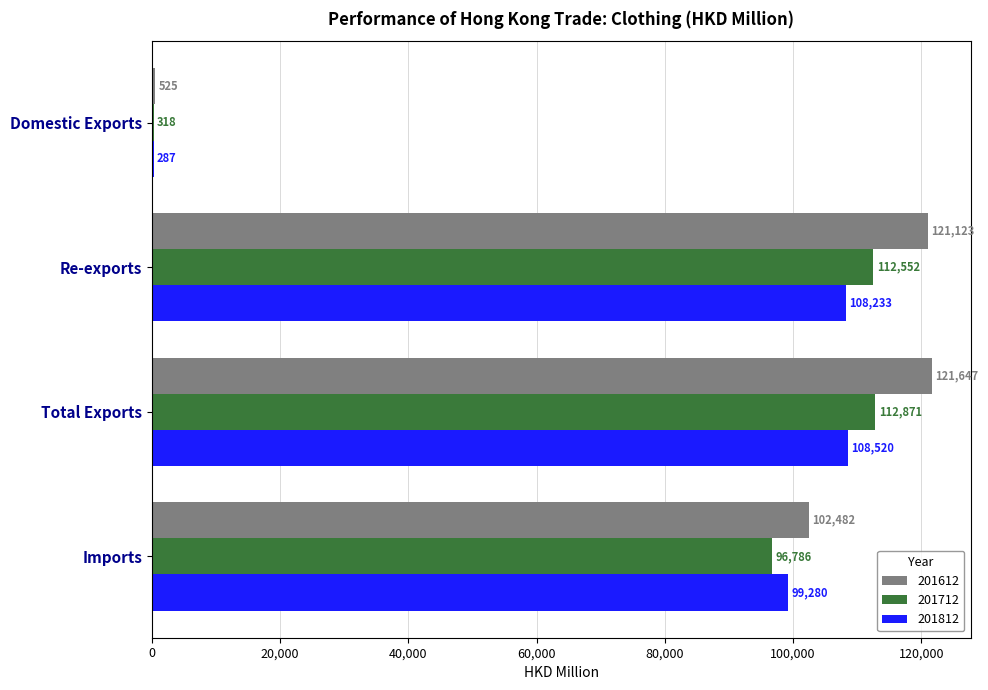

What is the average value of the 201812 series?

79079.9